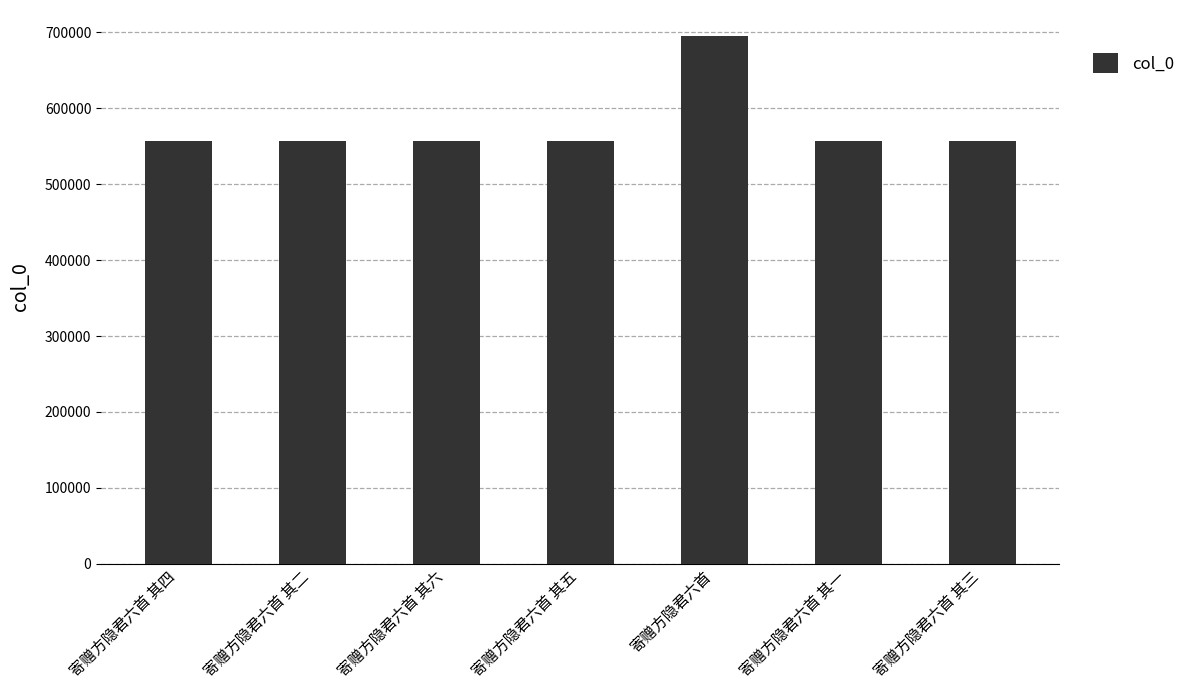

Which category has the highest value across all series?

寄赠方隐君六首